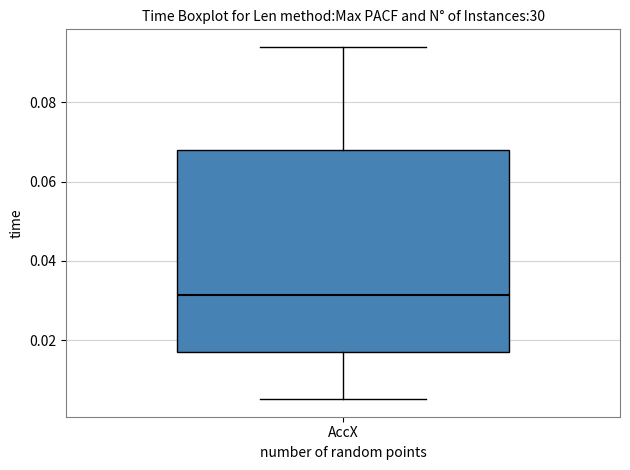

Read this box plot against the y-axis: the position of the median line, the range covered by the box, and the ends of both whiskers. The values are not printed on the chart, so give them approximately, as read against the axis.

median 0.032, box 0.018 to 0.068, whiskers 0.006 to 0.094